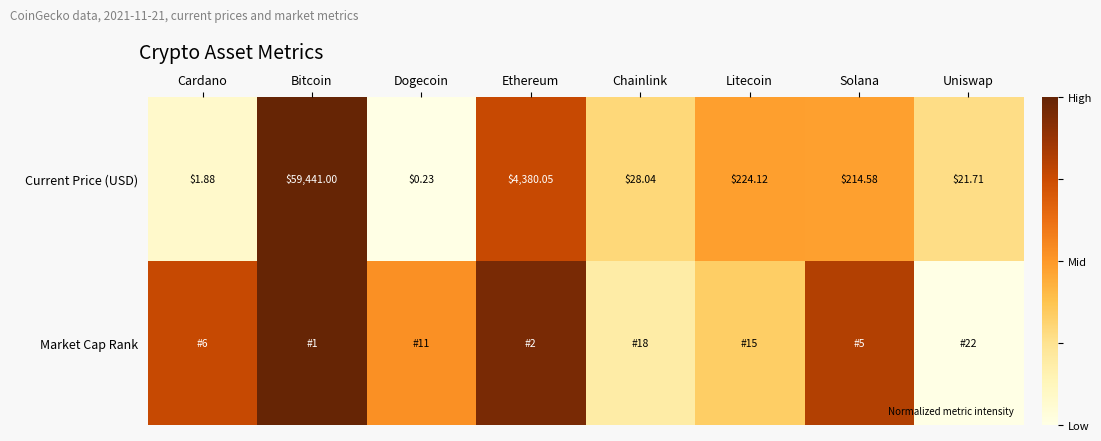

At which label is Market Cap Rank closest to 0?

Uniswap